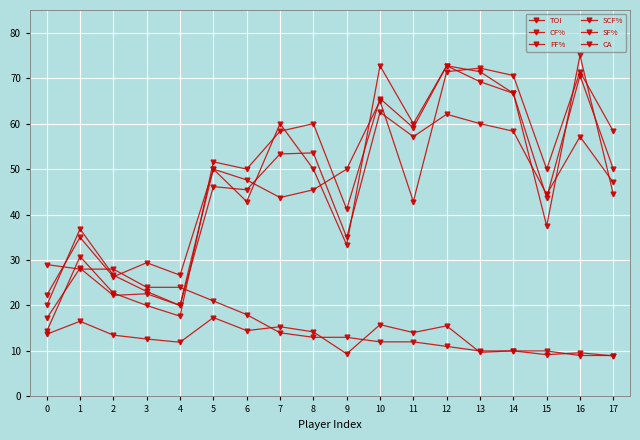

What is the difference between the maximum and second lowest values in the CA series?

20.0